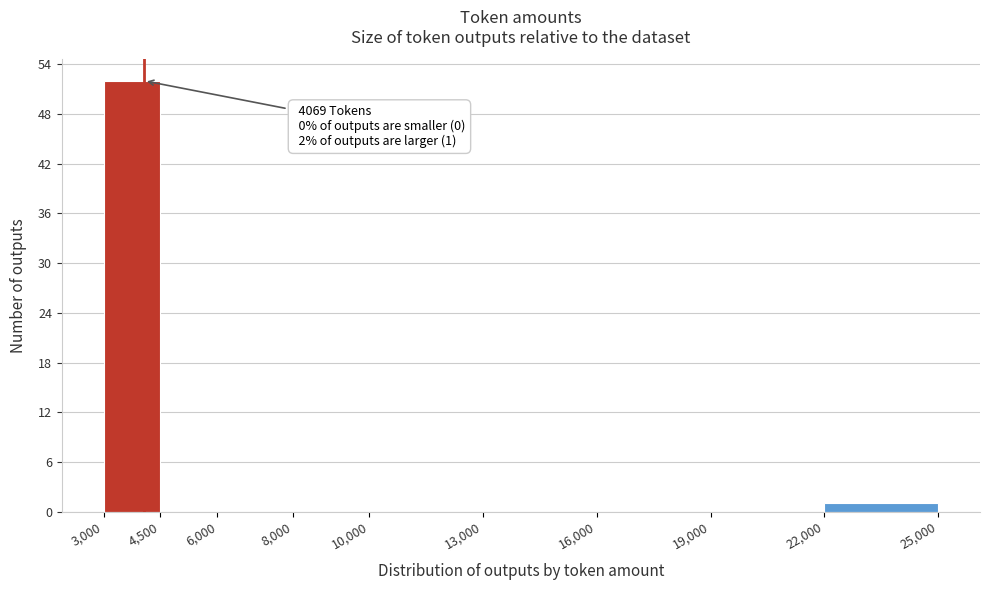

Over which range of the x-axis is the bar tallest?

3,000 to 4,500